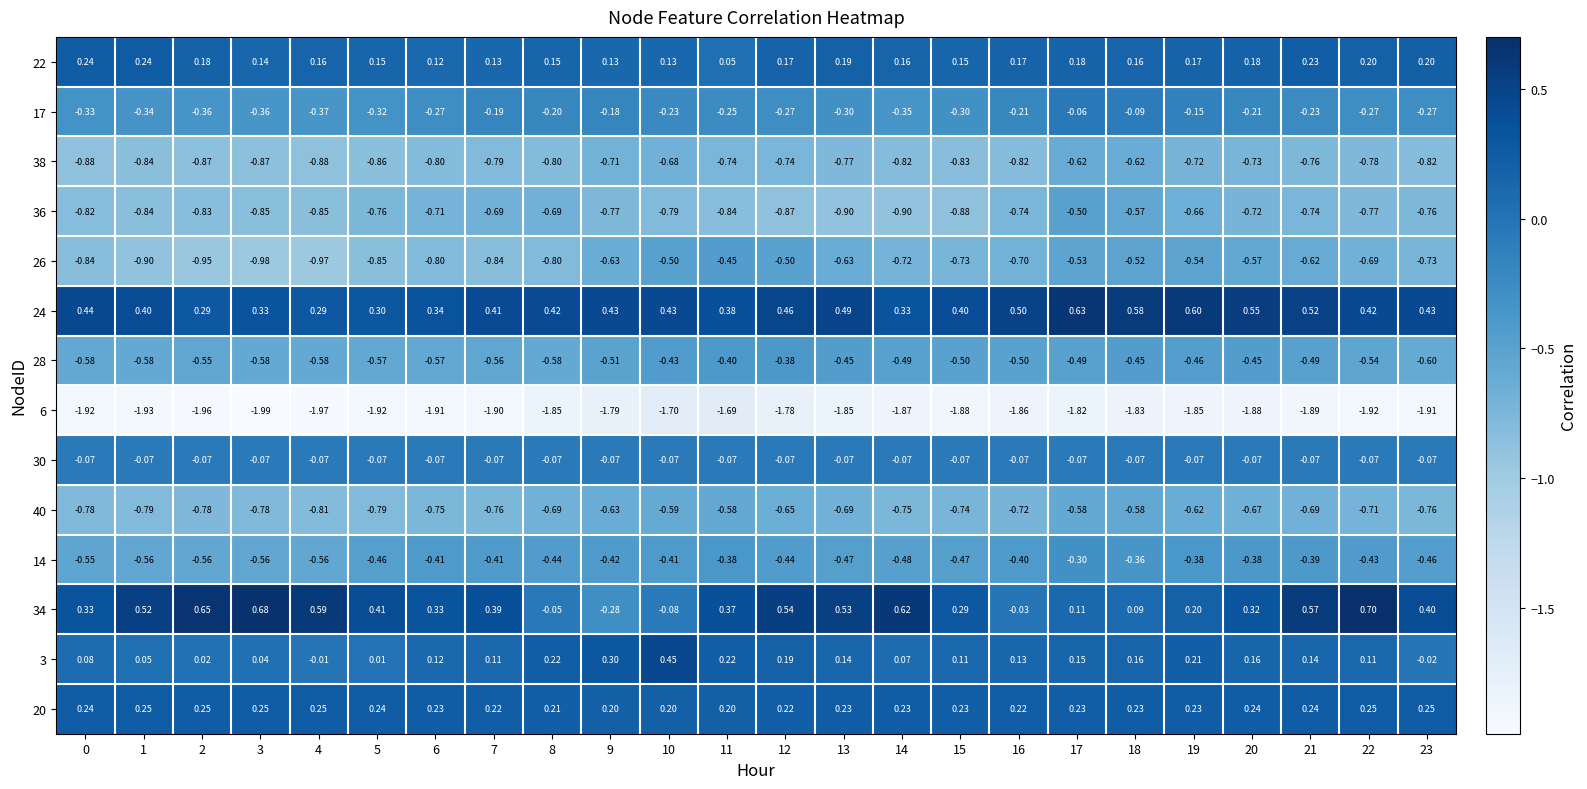

Is the value of 34 at 3 greater than the value of 3 at 20?

Yes